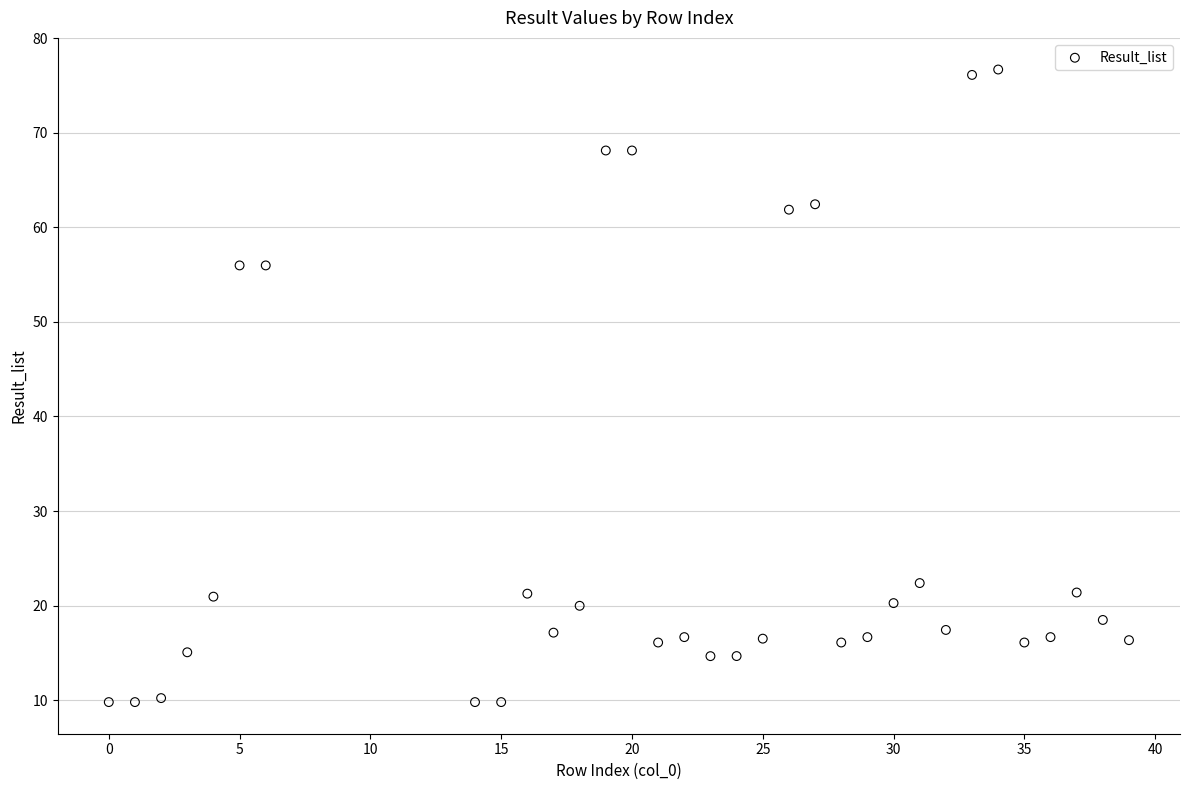

What is the range of Y values (max minus min)?

66.9